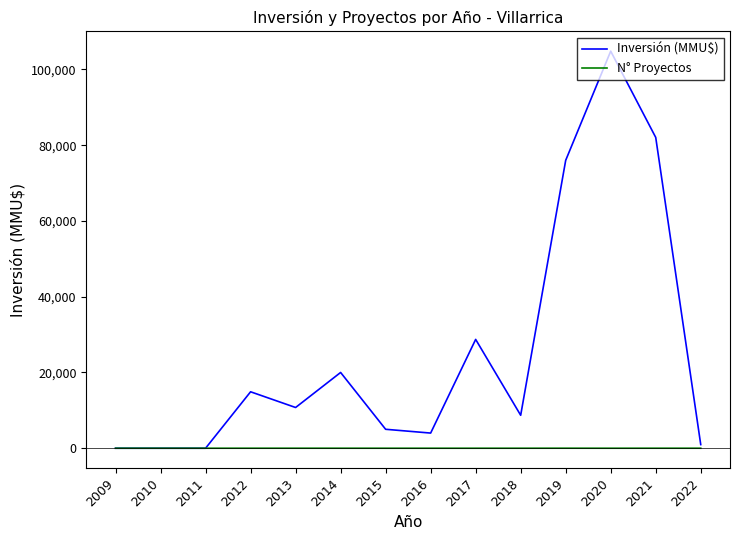

What is the difference between the Inversión (MMU$) values at 2010 and 2015?

5000